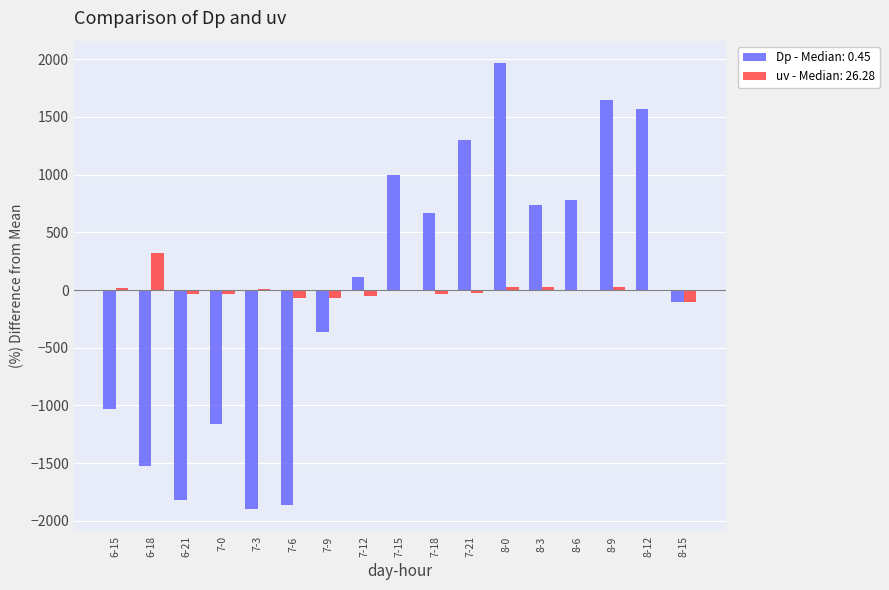

What is the highest value of the uv - Median: 26.28 series?

324.6